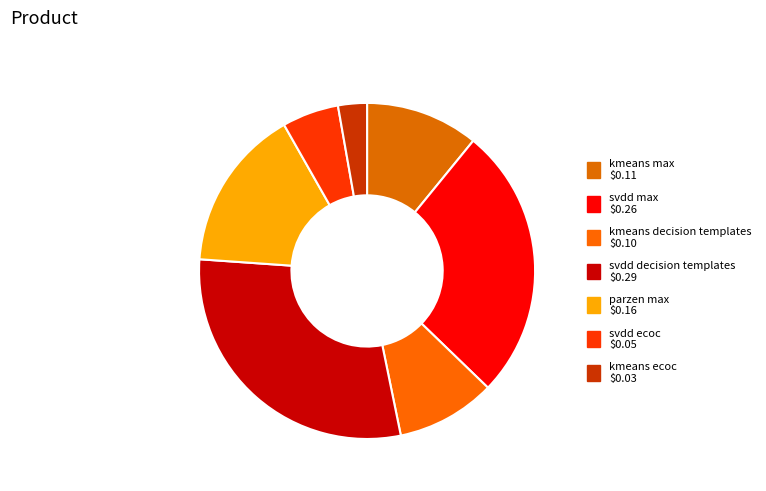

How many segments does this pie chart have?

7